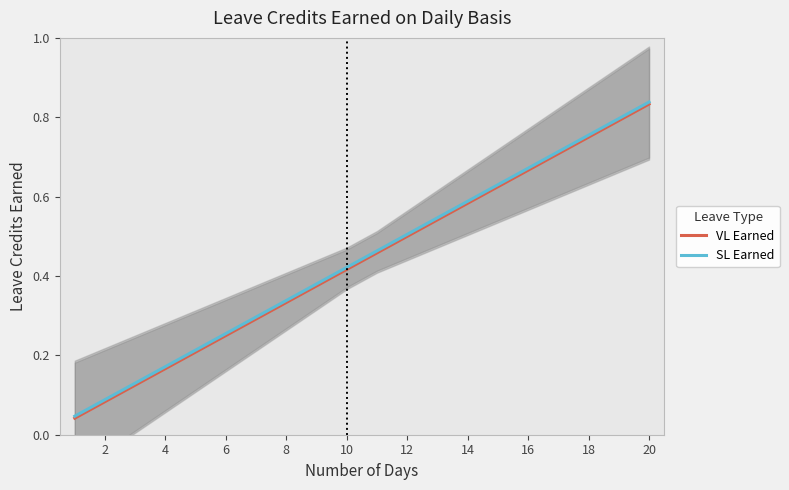

True or false: VL Earned and SL Earned cross at least once.

False